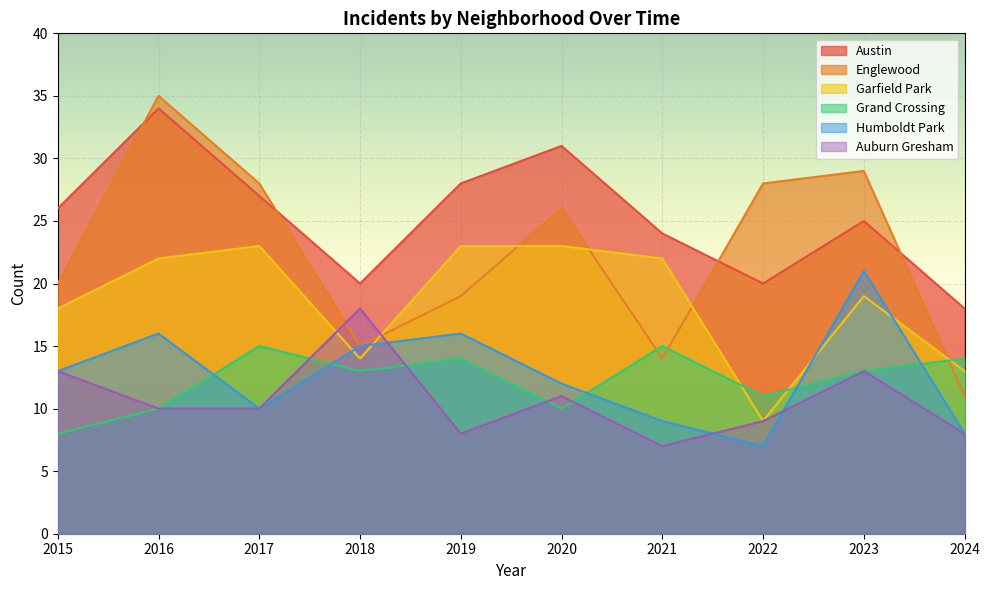

Between 2017 and 2024, which is larger?

2017